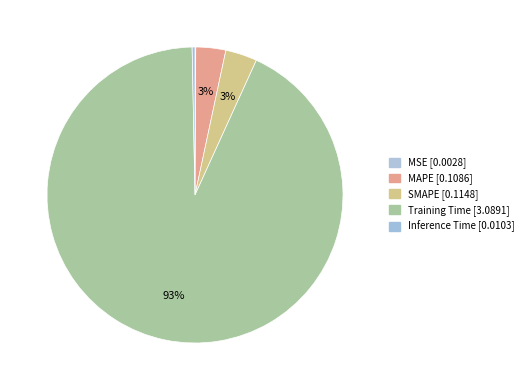

What is the change in value from MSE to Training Time?

+3.1